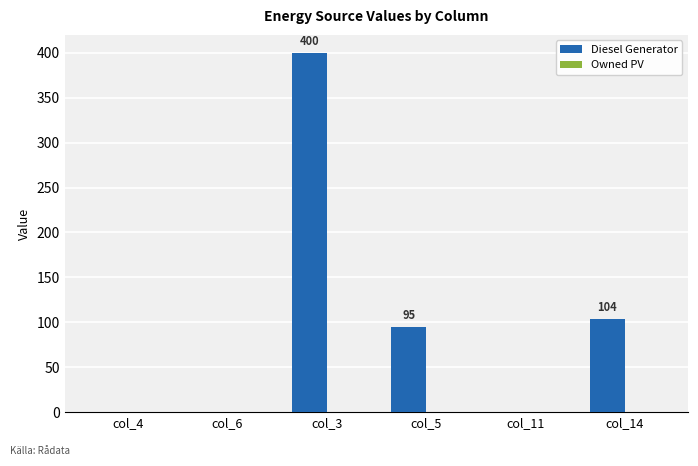

What is the greatest value displayed?

400